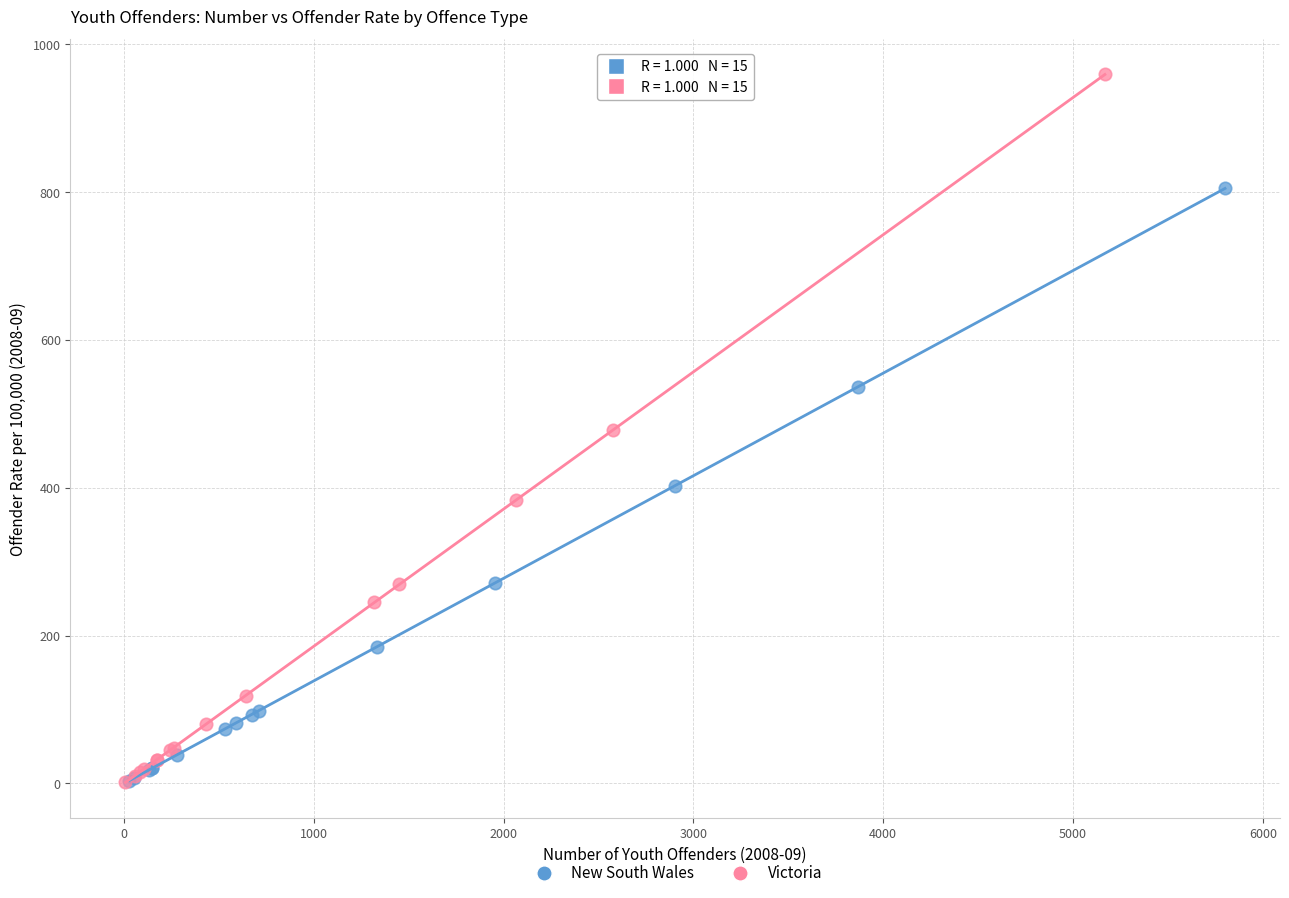

What are all the series names shown in the legend?

New South Wales, Victoria